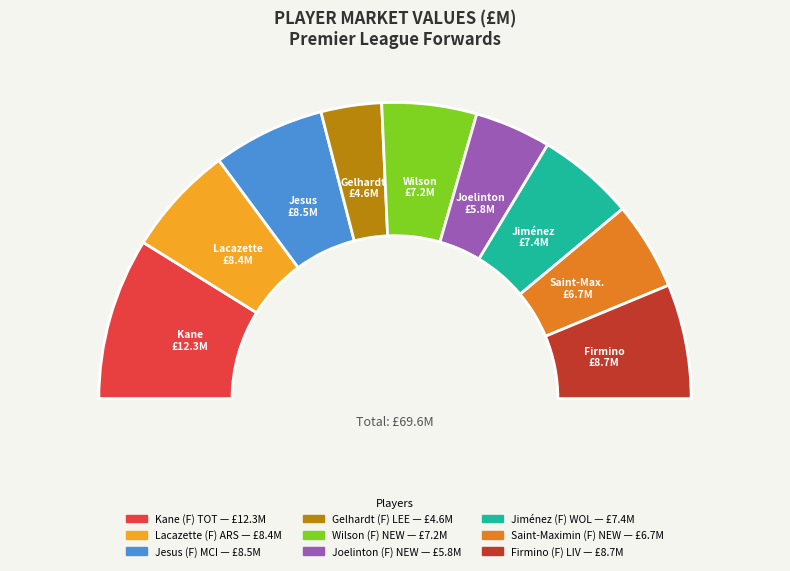

Which category has the biggest portion of the pie?

Kane (F) TOT